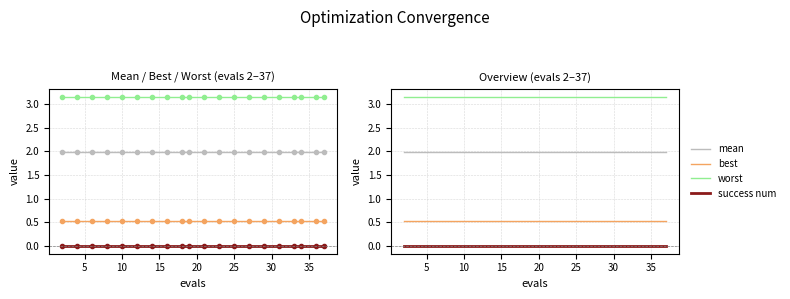

How many lines are shown in the chart?

4